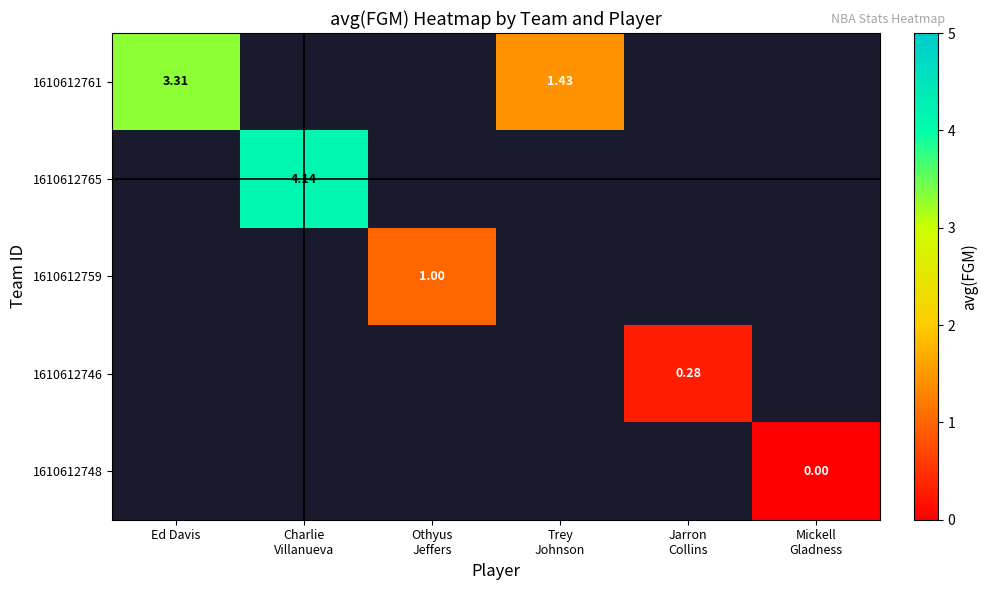

Rank the categories by 1610612748 value from lowest to highest.

Ed Davis, Charlie Villanueva, Othyus Jeffers, Trey Johnson, Jarron Collins, Mickell Gladness